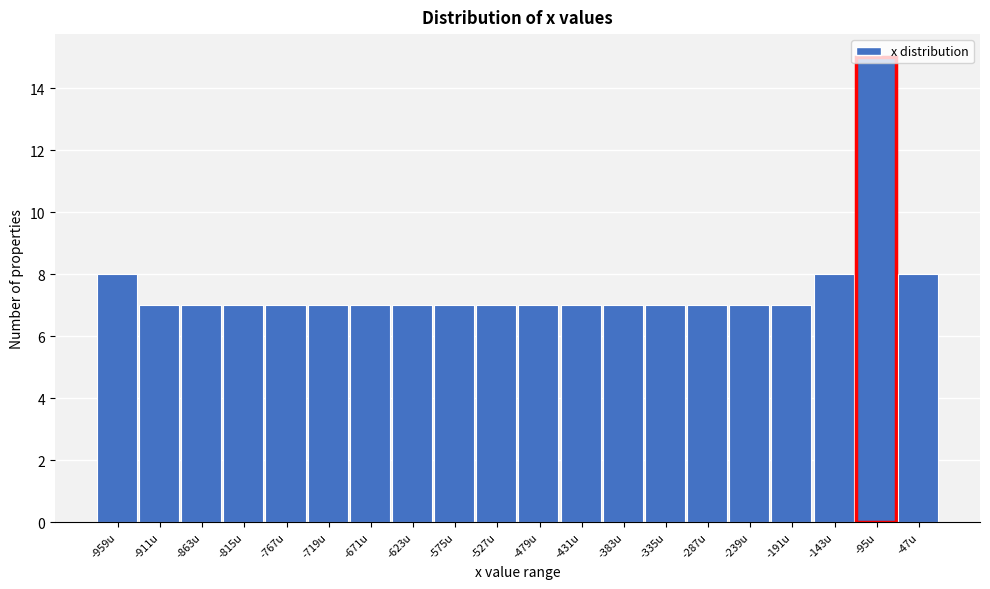

The value at -479u is 10. True or false?

False